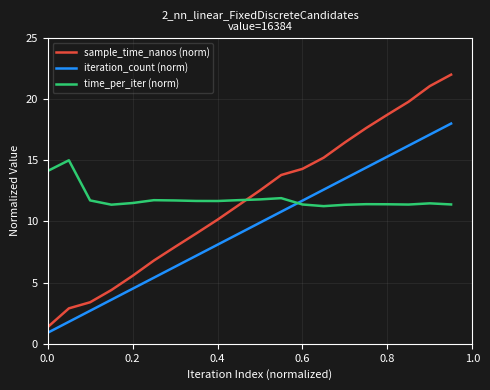

Does the chart have visible grid lines?

Yes